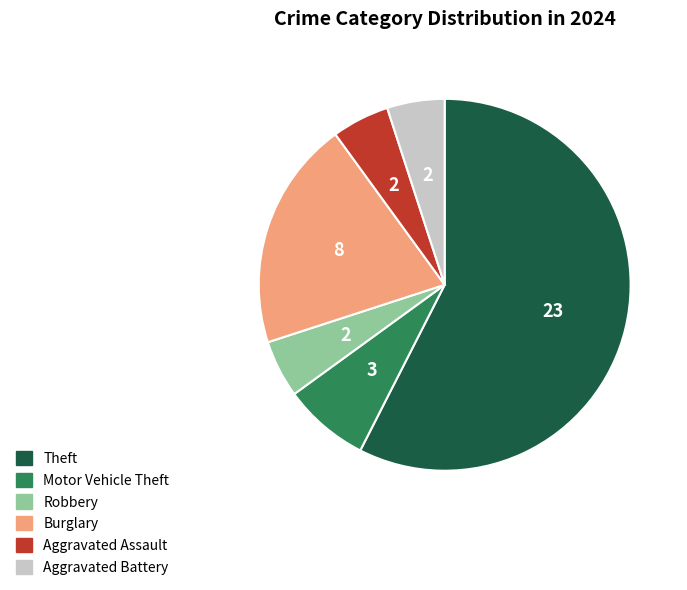

Which category has the biggest portion of the pie?

Theft